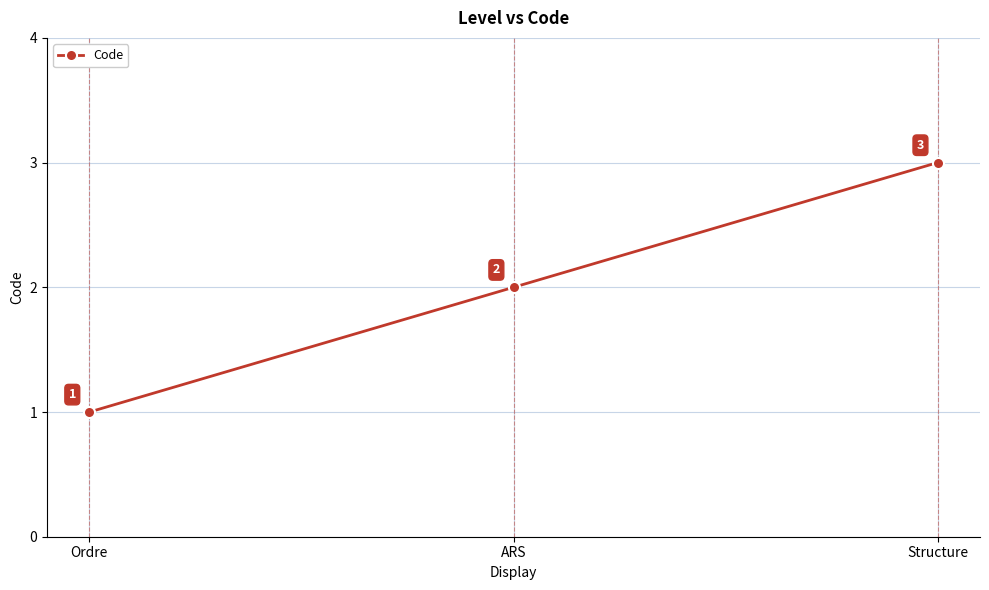

Reading left to right, list all the values displayed in this chart.

1	2	3